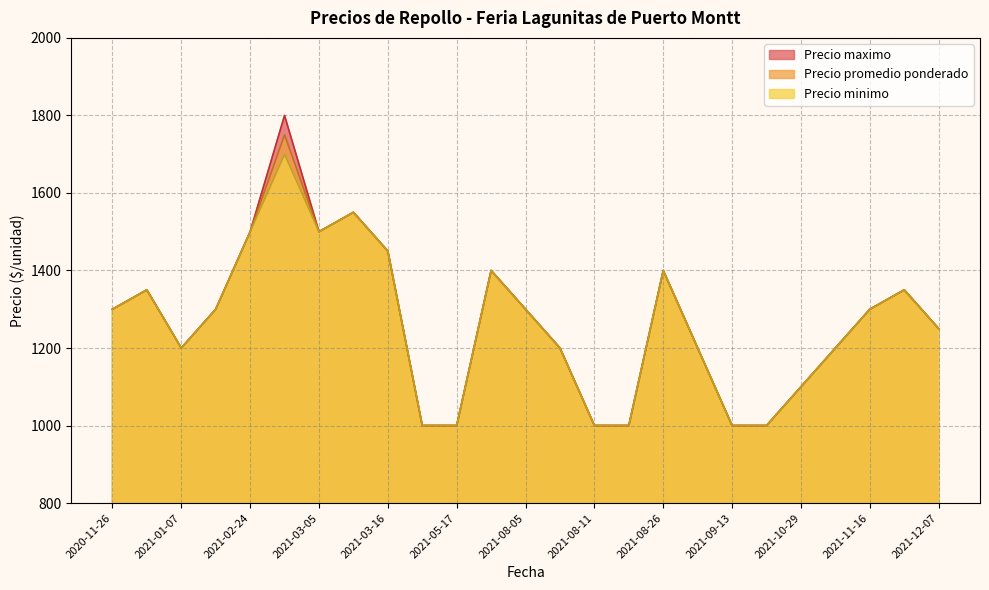

How many lines are shown in the chart?

3